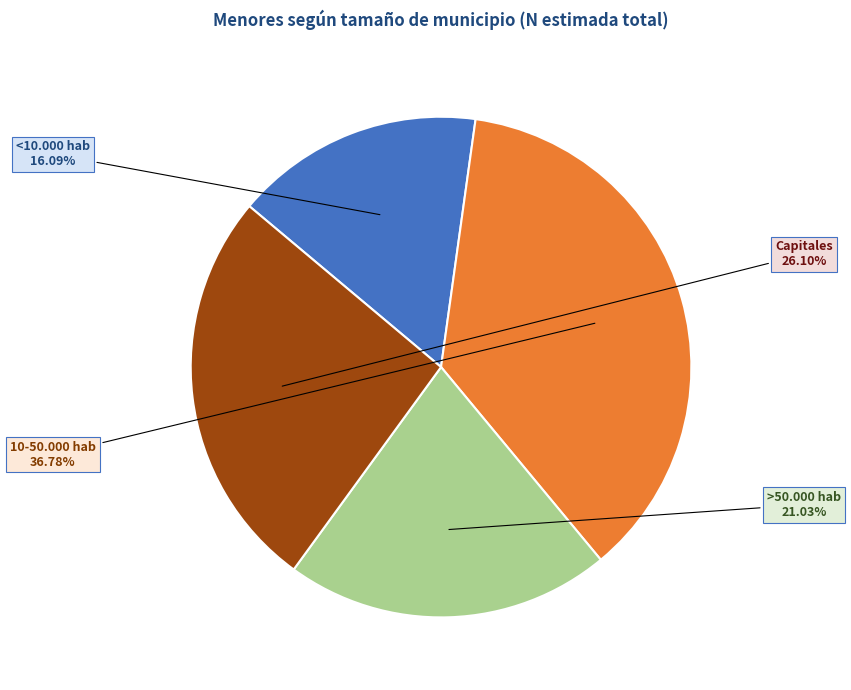

Which slice is the largest?

10-50.000 hab